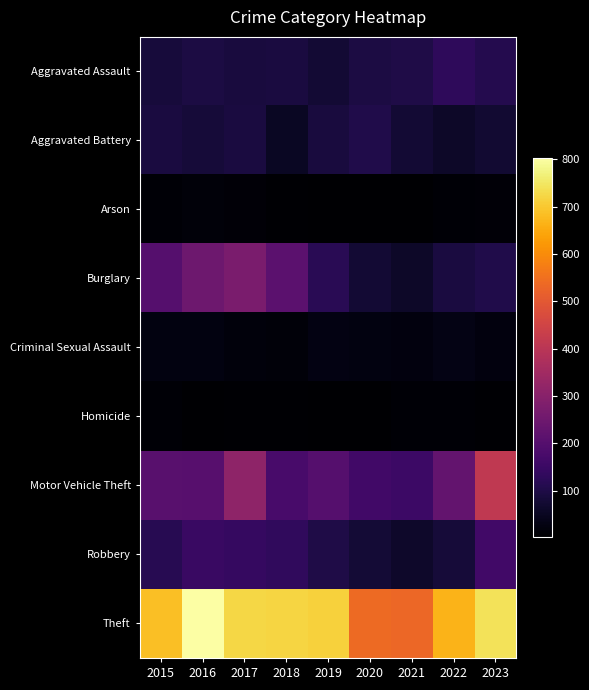

List the series in order of their peak value, lowest first.

Homicide, Arson, Criminal Sexual Assault, Aggravated Battery, Aggravated Assault, Robbery, Burglary, Motor Vehicle Theft, Theft